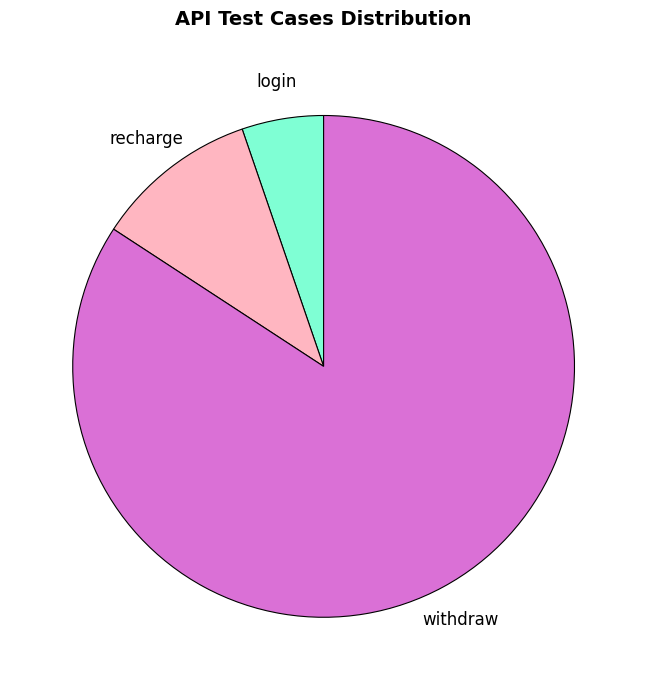

Do recharge and login together represent more than half of the pie?

No